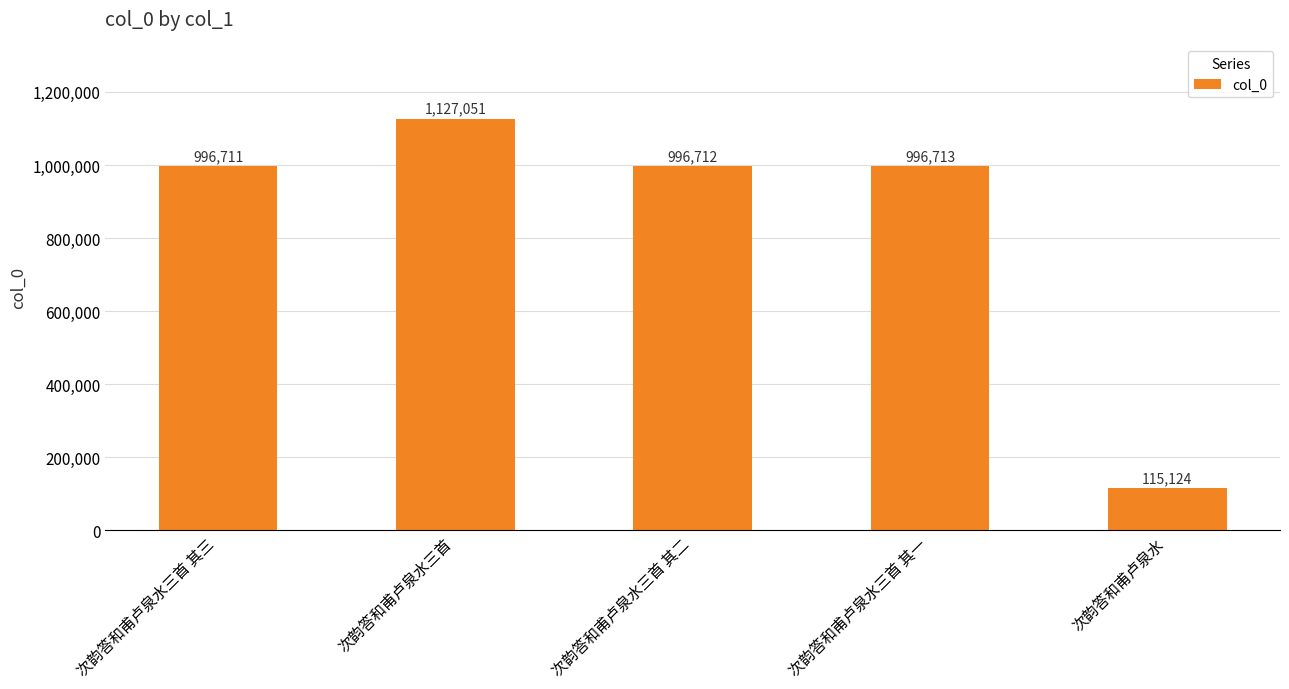

What is the sum of the values at 次韵答和甫卢泉水三首 其二 and 次韵答和甫卢泉水三首 其一?

1993425